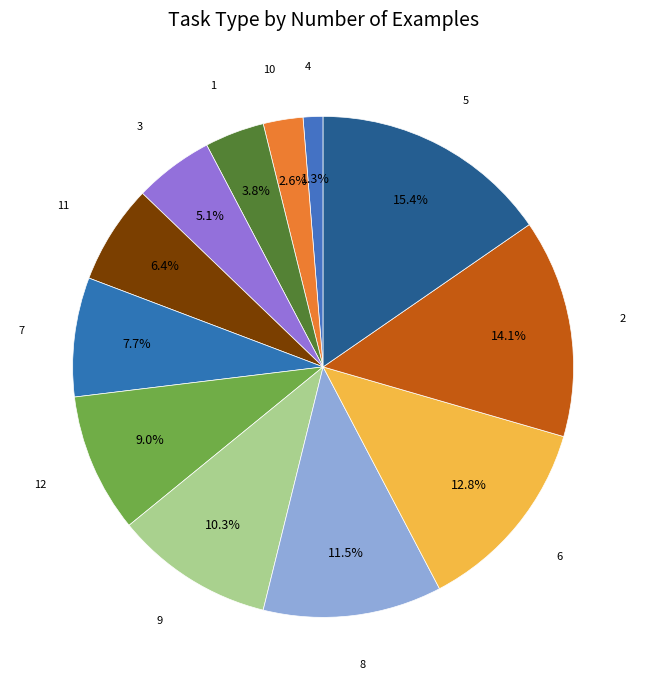

Is 4 the majority of the pie?

No